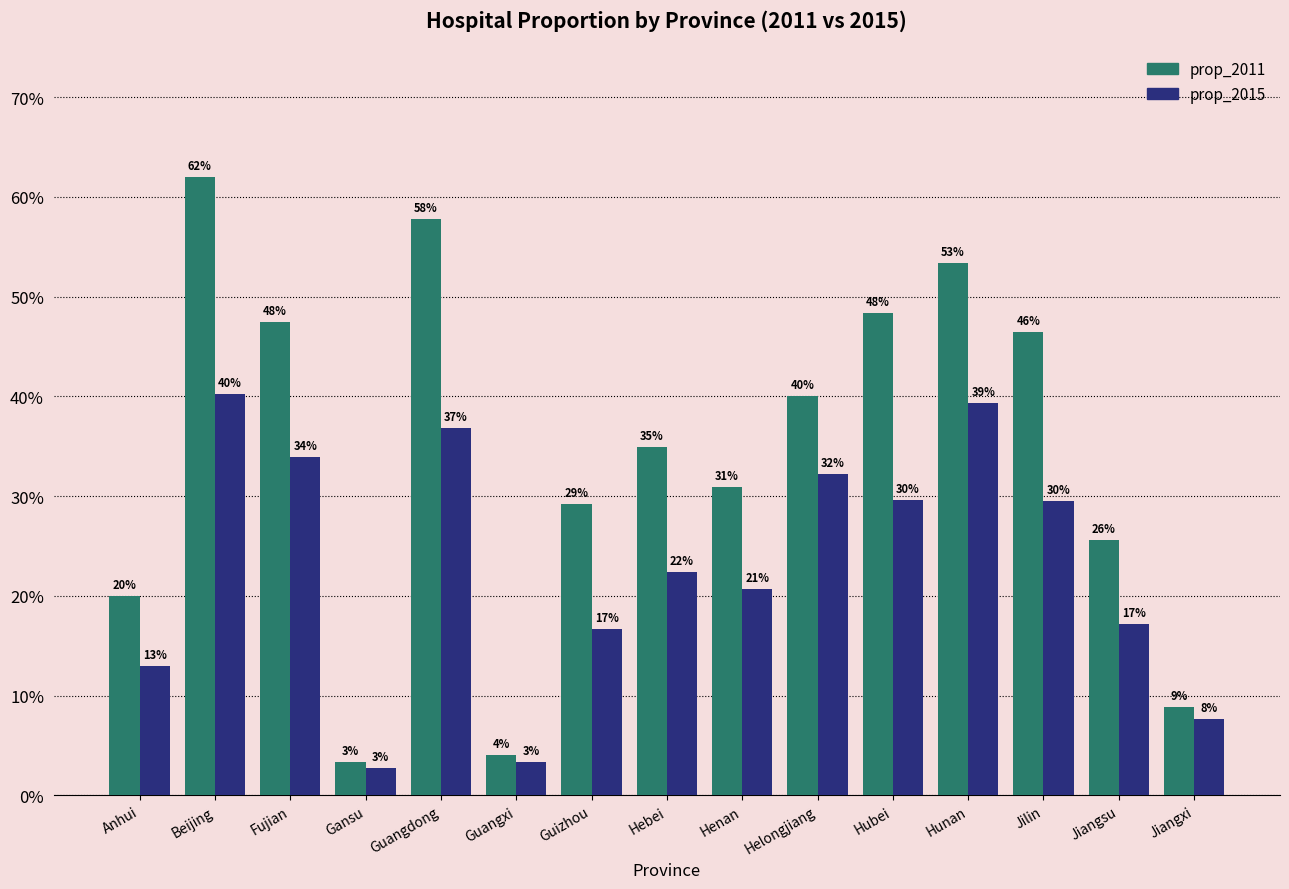

Reading left to right, transcribe all the data shown in this chart.

prop_2011: 0.2	0.6	0.5	0.0	0.6	0.0	0.3	0.3	0.3	0.4	0.5	0.5	0.5	0.3	0.1
prop_2015: 0.1	0.4	0.3	0.0	0.4	0.0	0.2	0.2	0.2	0.3	0.3	0.4	0.3	0.2	0.1